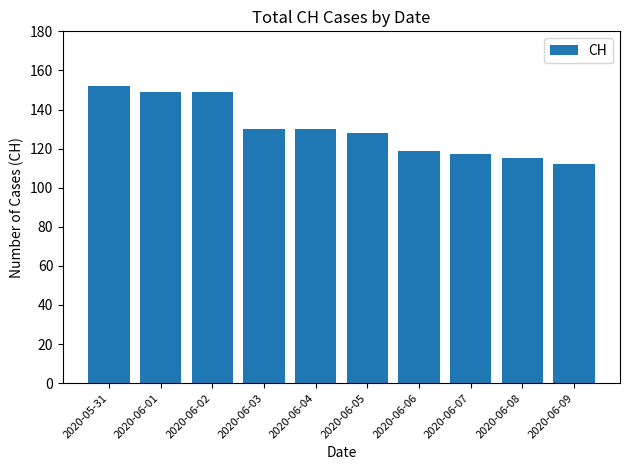

The chart shows a value of 117 at 2020-06-07. True or false?

True